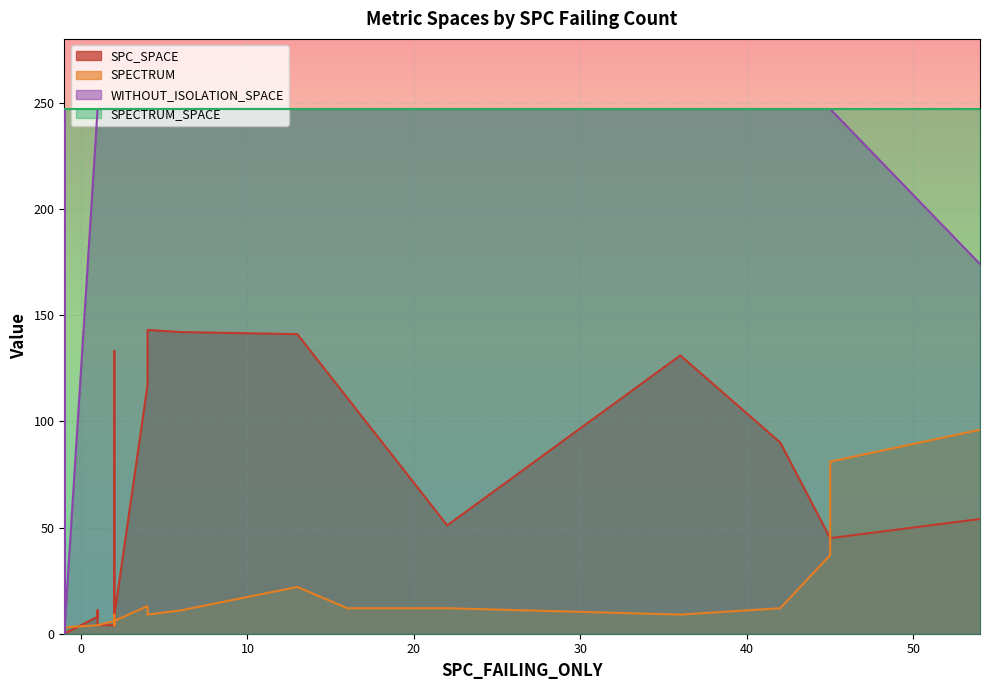

What is the maximum value for SPC_SPACE?

143